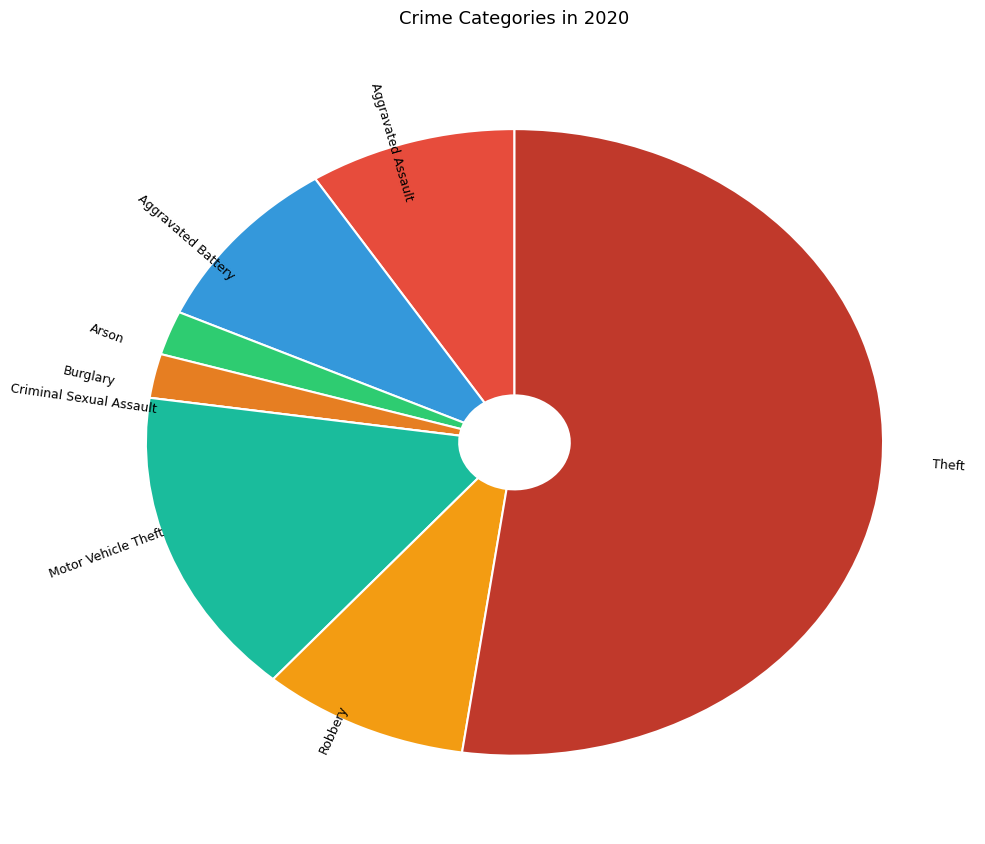

Between Burglary and Theft, which is larger?

Theft